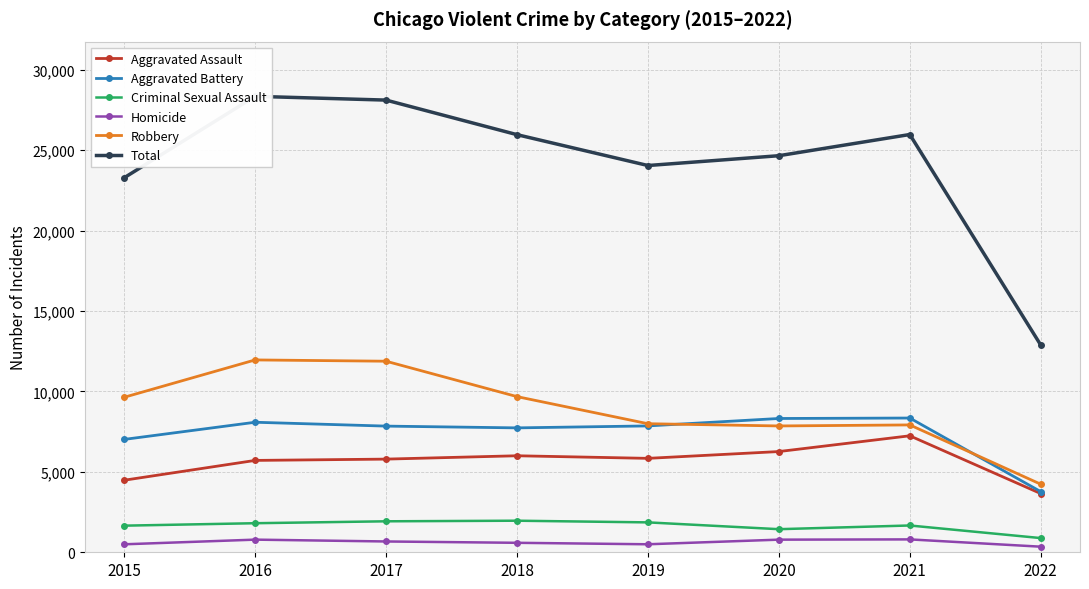

True or false: Homicide has more than 2 interior local peaks.

False